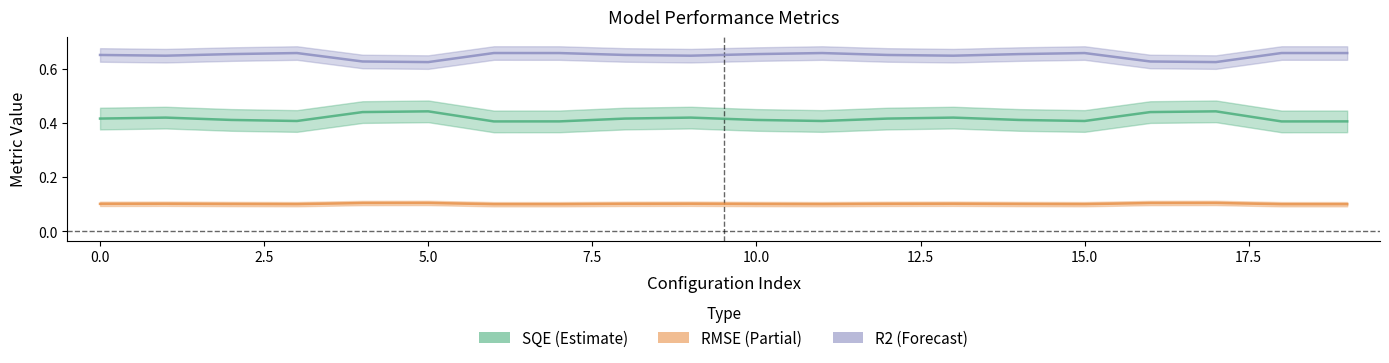

Reading left to right, what are all the values shown in this chart?

SQE: 0.4	0.4	0.4	0.4	0.4	0.4	0.4	0.4	0.4	0.4	0.4	0.4	0.4	0.4	0.4	0.4	0.4	0.4	0.4	0.4
RMSE: 0.1	0.1	0.1	0.1	0.1	0.1	0.1	0.1	0.1	0.1	0.1	0.1	0.1	0.1	0.1	0.1	0.1	0.1	0.1	0.1
R2: 0.7	0.6	0.7	0.7	0.6	0.6	0.7	0.7	0.7	0.6	0.7	0.7	0.7	0.6	0.7	0.7	0.6	0.6	0.7	0.7